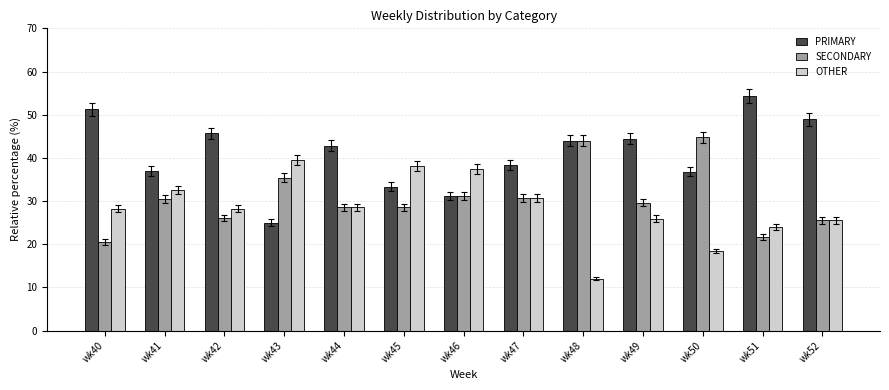

Is the value of OTHER at wk49 greater than the value of PRIMARY at wk47?

No